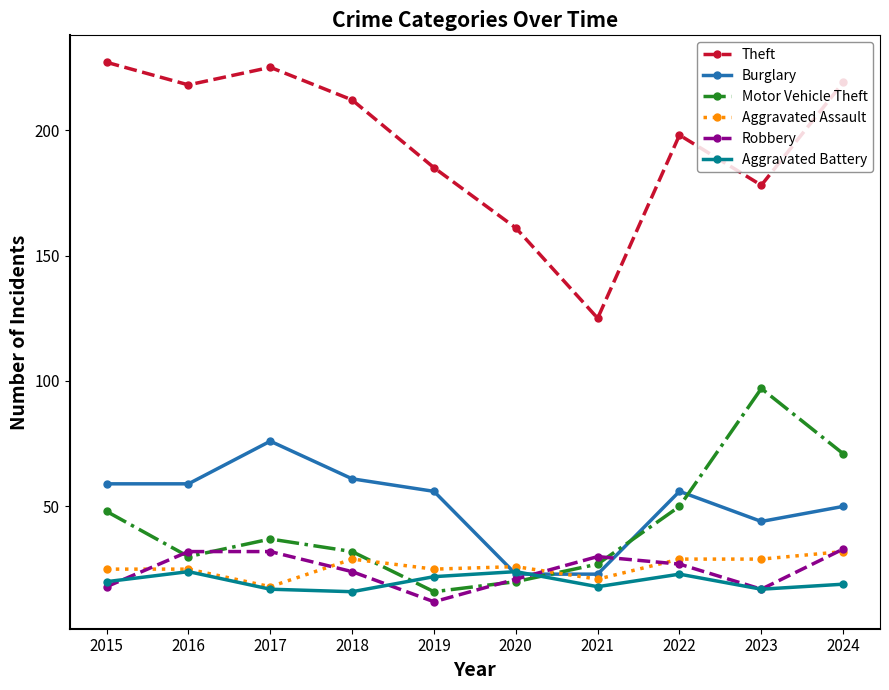

Between 2021 and 2022, which series saw the biggest shift?

Theft